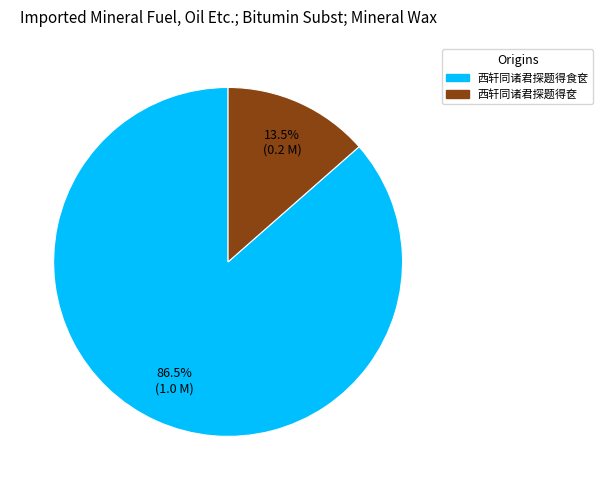

Is it true that 西轩同诸君探题得食奁 is 96% of the pie?

False